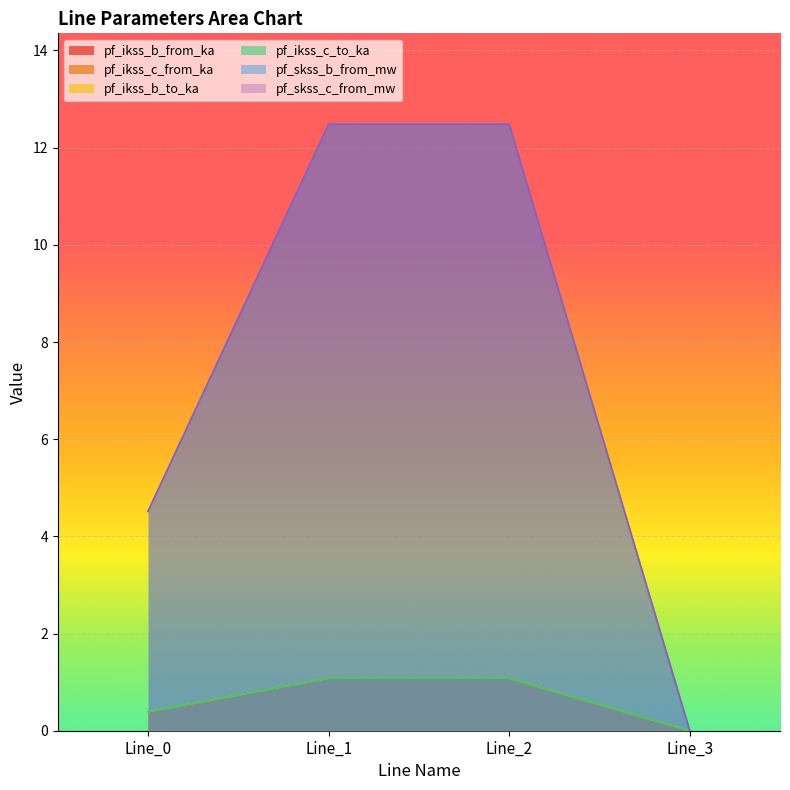

True or false: pf_ikss_b_from_ka has more than 2 points higher than both neighbors.

False